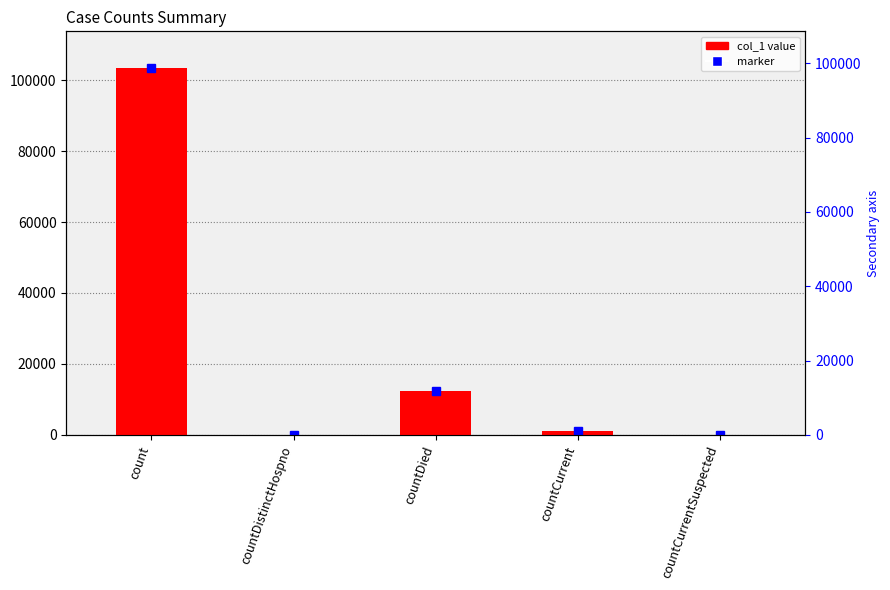

What is the label of the 5th bar from the right?

count